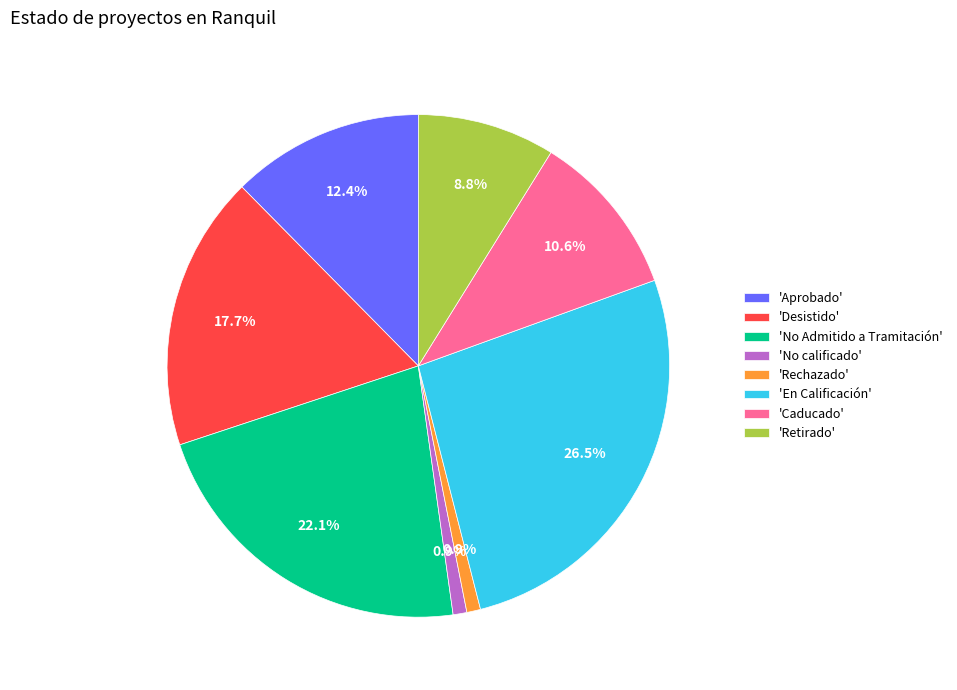

Between 'Rechazado' and 'En Calificación', which is larger?

'En Calificación'